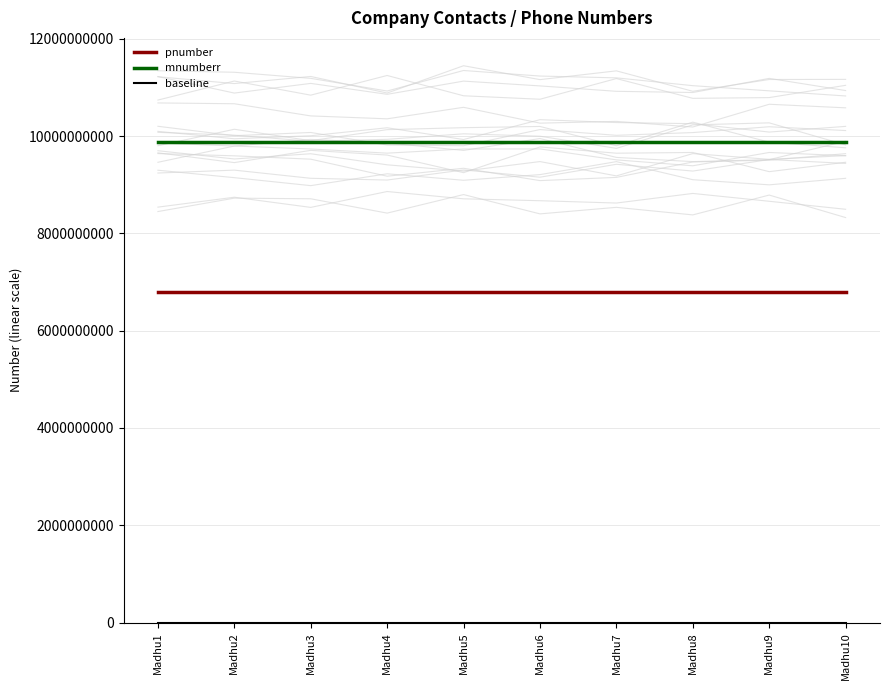

Reading left to right, what are all the values shown in this chart?

pnumber: Madhu1=6789054321	Madhu2=6789054321	Madhu3=6789054321	Madhu4=6789054321	Madhu5=6789054321	Madhu6=6789054321	Madhu7=6789054321	Madhu8=6789054321	Madhu9=6789054321	Madhu10=6789054321
mnumberr: Madhu1=9876543210	Madhu2=9876543210	Madhu3=9876543210	Madhu4=9876543210	Madhu5=9876543210	Madhu6=9876543210	Madhu7=9876543210	Madhu8=9876543210	Madhu9=9876543210	Madhu10=9876543210
baseline: Madhu1=0	Madhu2=0	Madhu3=0	Madhu4=0	Madhu5=0	Madhu6=0	Madhu7=0	Madhu8=0	Madhu9=0	Madhu10=0